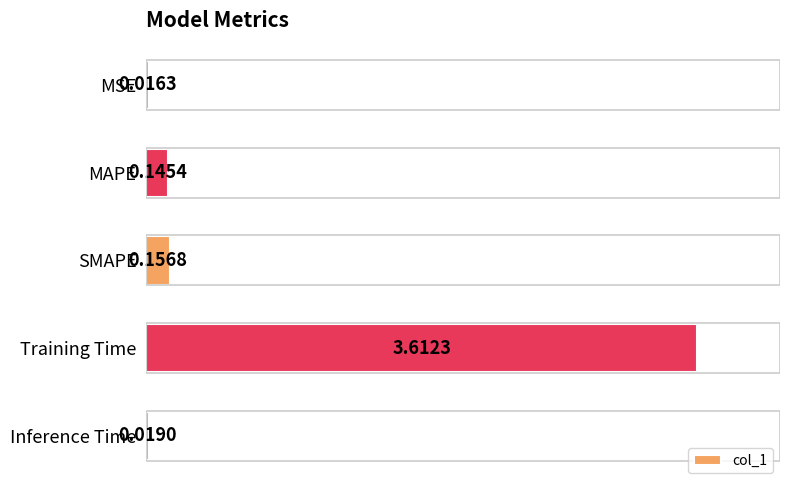

What is the difference between the maximum and minimum values?

3.6